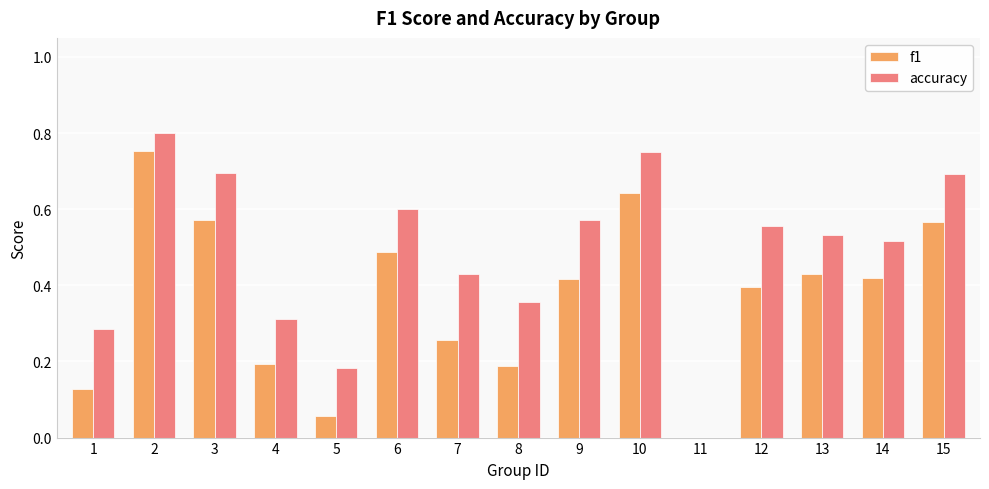

At which label is f1 closest to 0?

11